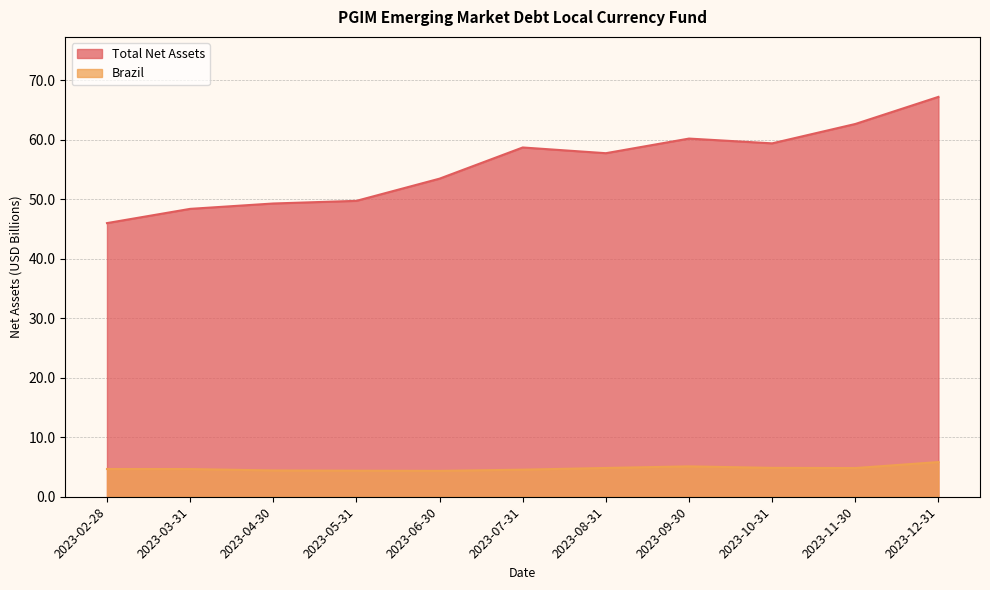

Which category has the highest value in the Brazil series?

2023-12-31